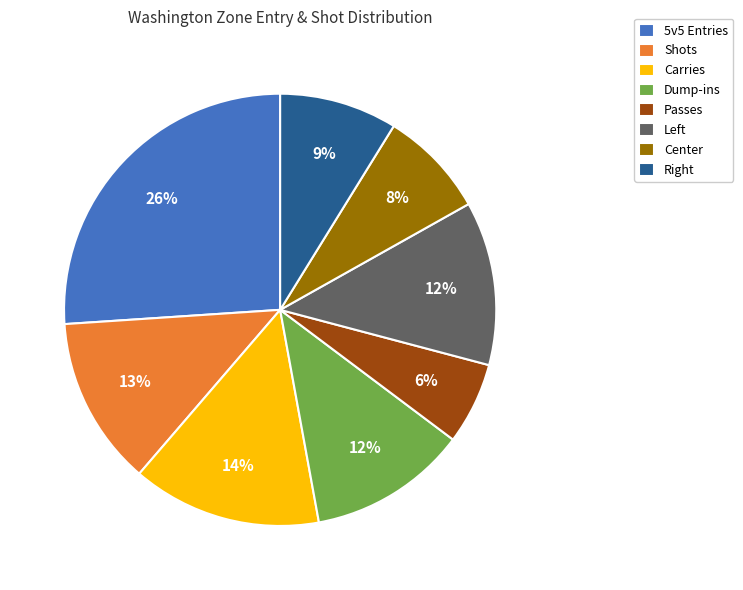

True or false: Carries accounts for 14% of the total.

True